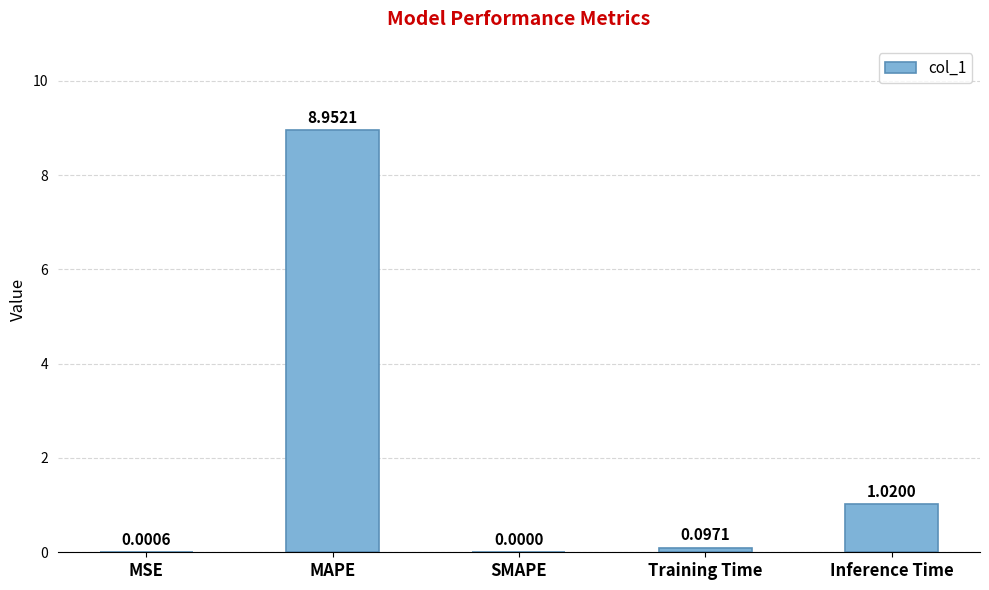

Where is the data nearest to the value 4?

Inference Time